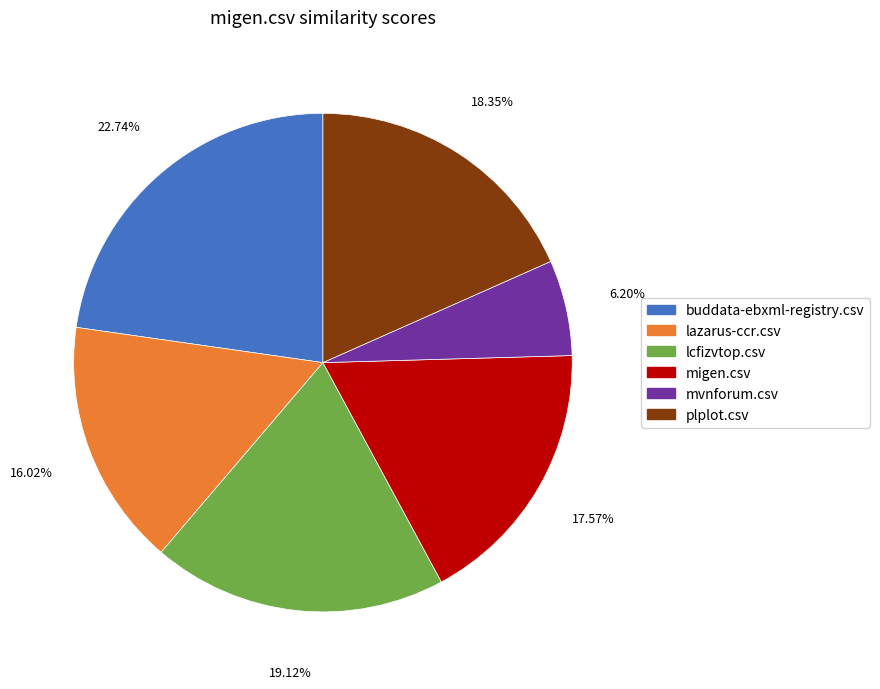

Which has a higher value, lcfizvtop.csv or migen.csv?

lcfizvtop.csv